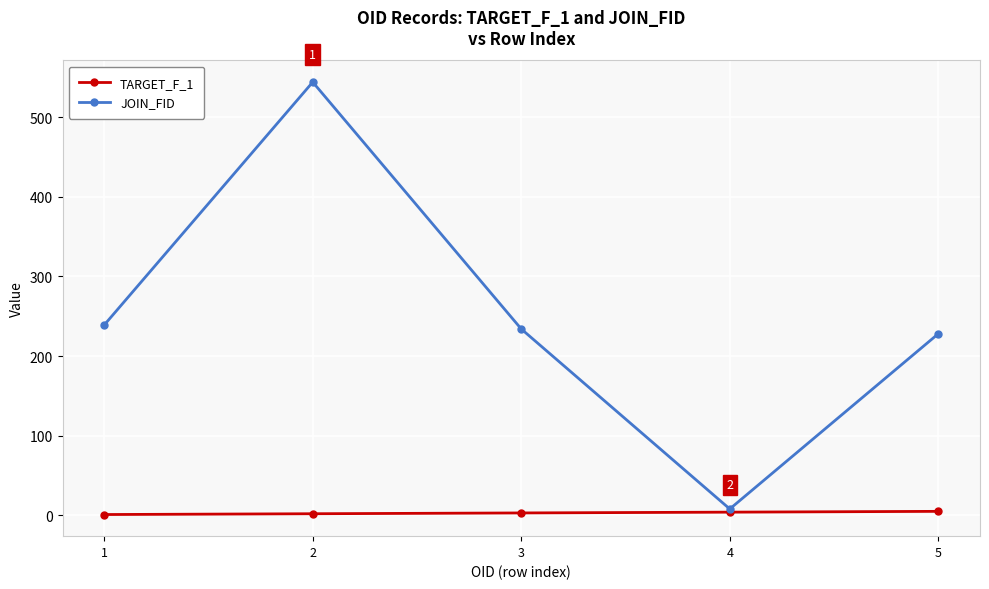

Which series has the widest spread of values?

JOIN_FID